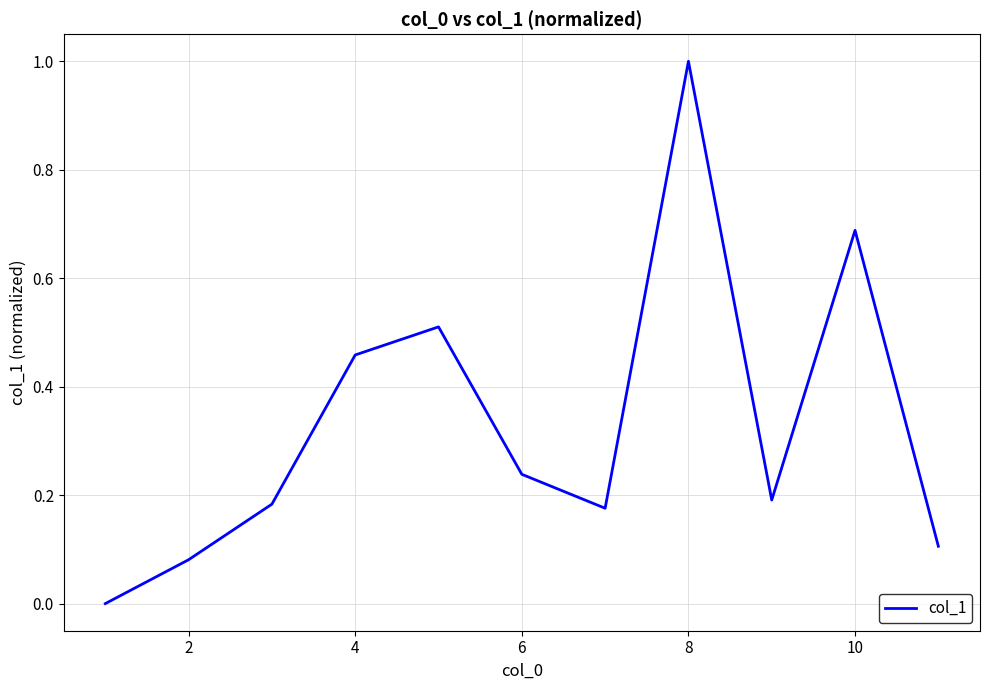

What is the difference between the maximum and minimum values?

1.0